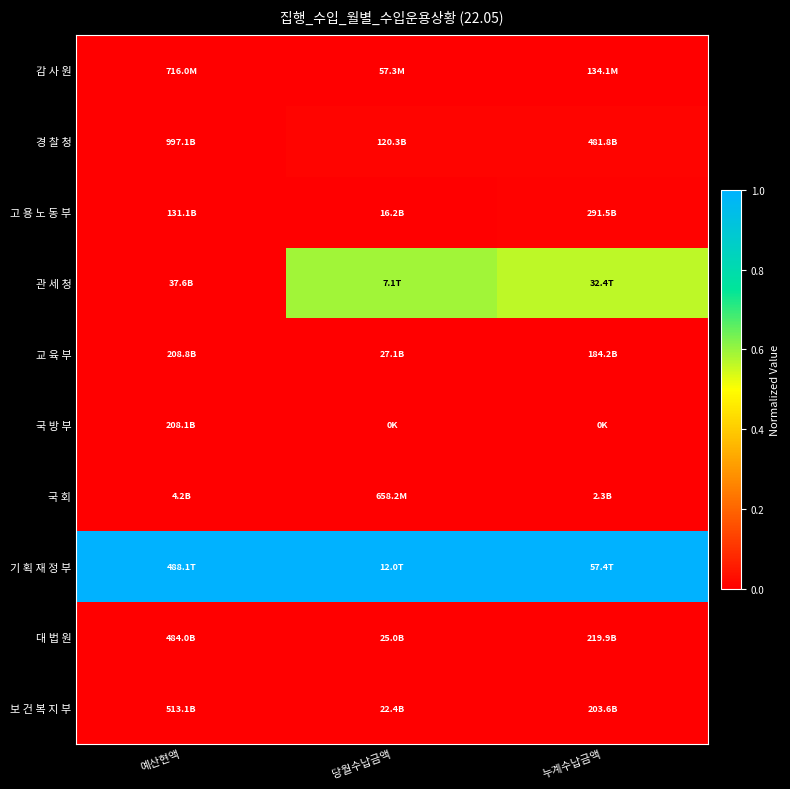

Reading left to right, transcribe all the data shown in this chart.

감 사 원: 예산현액=0.0	당월수납금액=0.0	누계수납금액=0.0
경 찰 청: 예산현액=0.0	당월수납금액=0.0	누계수납금액=0.0
고 용 노 동 부: 예산현액=0.0	당월수납금액=0.0	누계수납금액=0.0
관 세 청: 예산현액=0.0	당월수납금액=0.6	누계수납금액=0.6
교 육 부: 예산현액=0.0	당월수납금액=0.0	누계수납금액=0.0
국 방 부: 예산현액=0.0	당월수납금액=0.0	누계수납금액=0.0
국 회: 예산현액=0.0	당월수납금액=0.0	누계수납금액=0.0
기 획 재 정 부: 예산현액=1.0	당월수납금액=1.0	누계수납금액=1.0
대 법 원: 예산현액=0.0	당월수납금액=0.0	누계수납금액=0.0
보 건 복 지 부: 예산현액=0.0	당월수납금액=0.0	누계수납금액=0.0